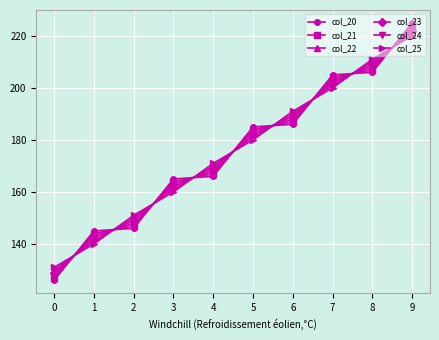

What is the smallest value displayed?

126.0